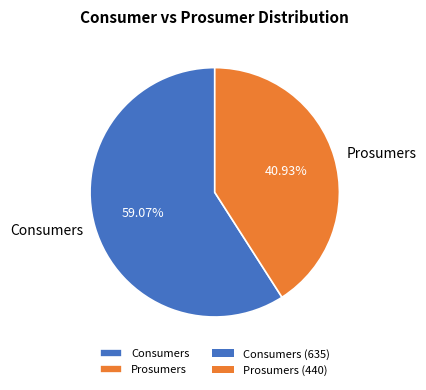

How many slices are in this pie chart?

2